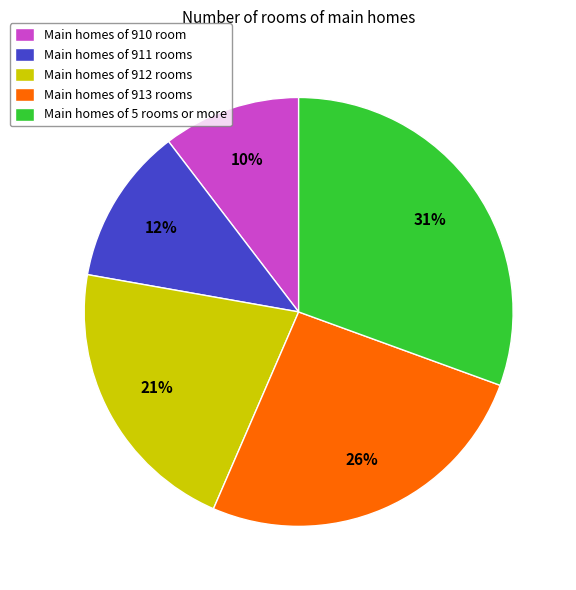

To the nearest percent, what is the average slice percentage?

20%